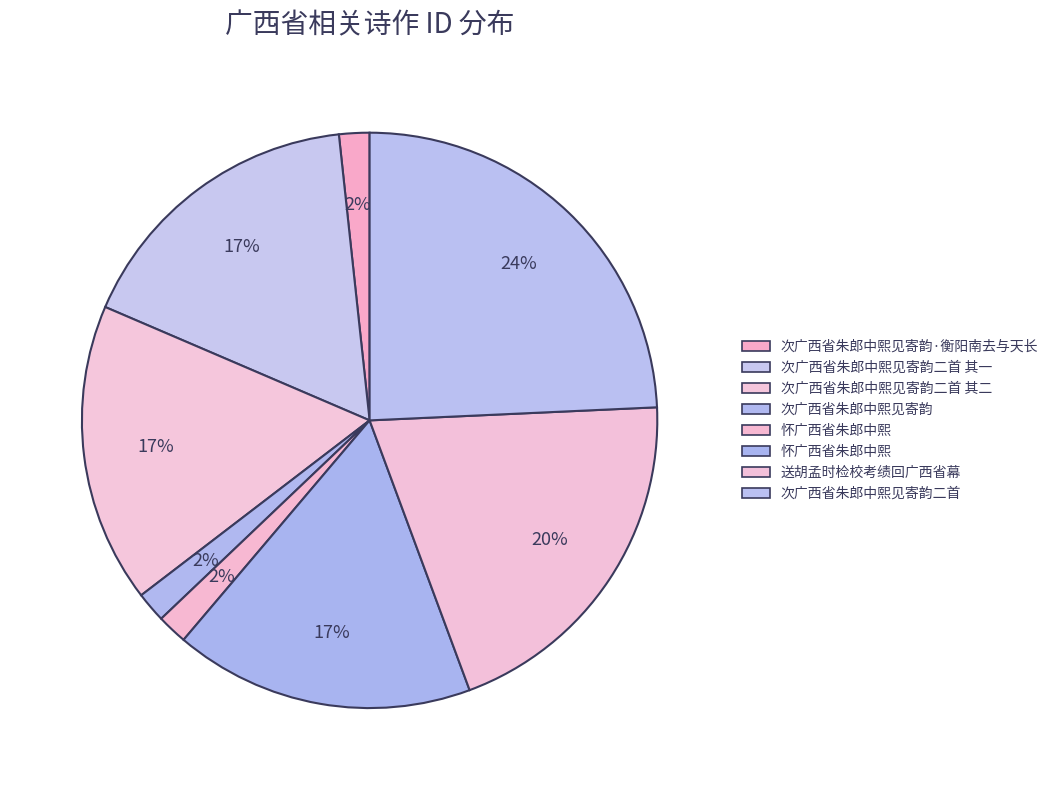

How many segments does this pie chart have?

8